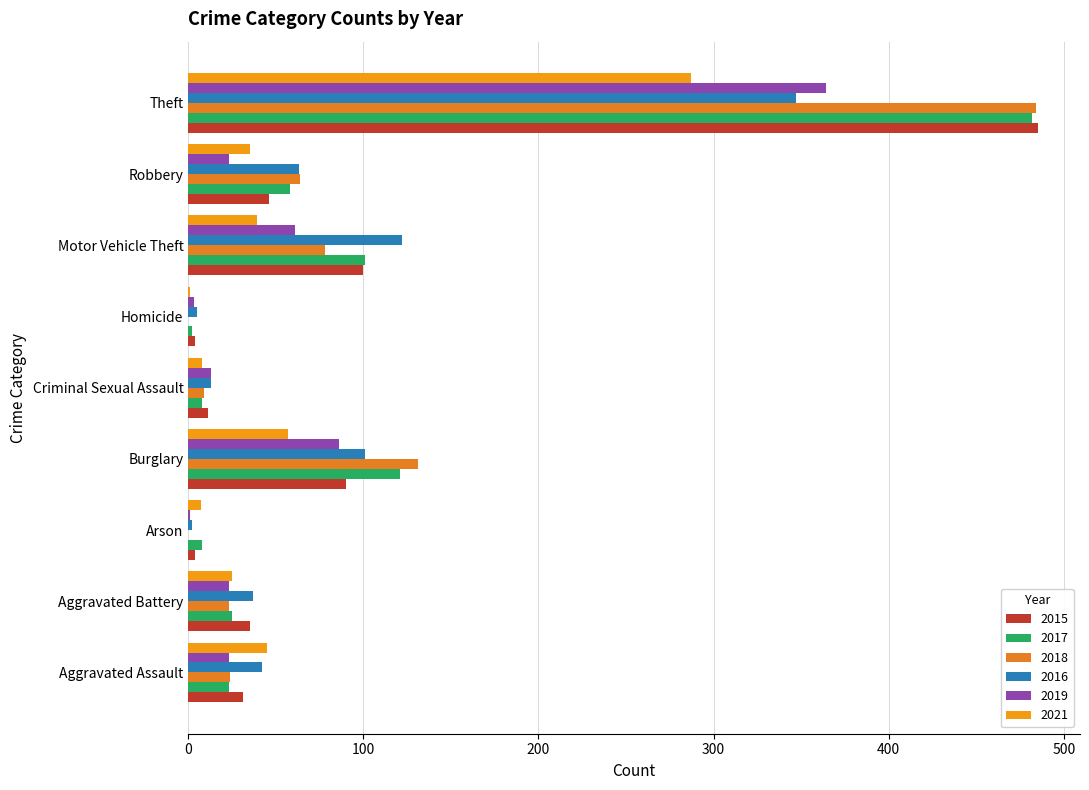

Where is 2015 nearest to the value 244?

Motor Vehicle Theft